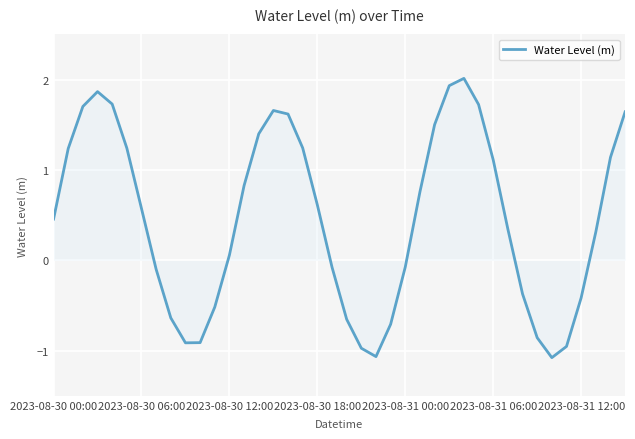

What is the greatest value displayed?

2.0